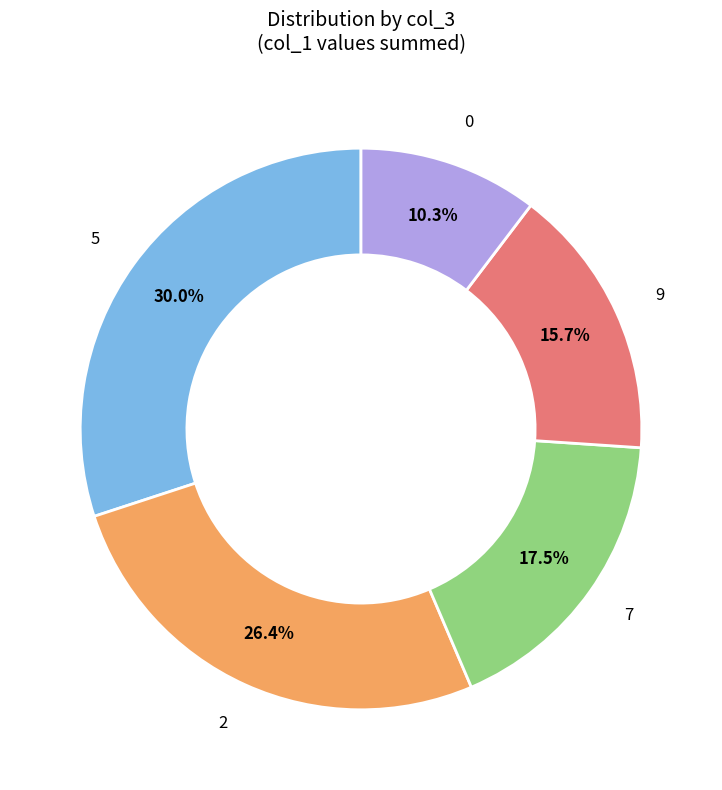

Does any single category account for the majority?

No